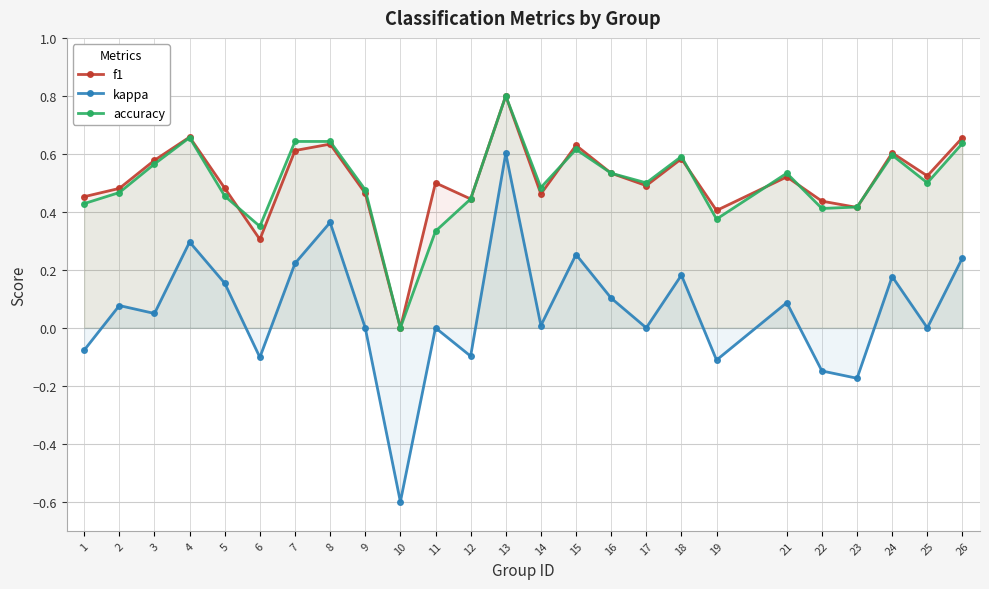

True or false: accuracy and kappa intersect in this chart.

False